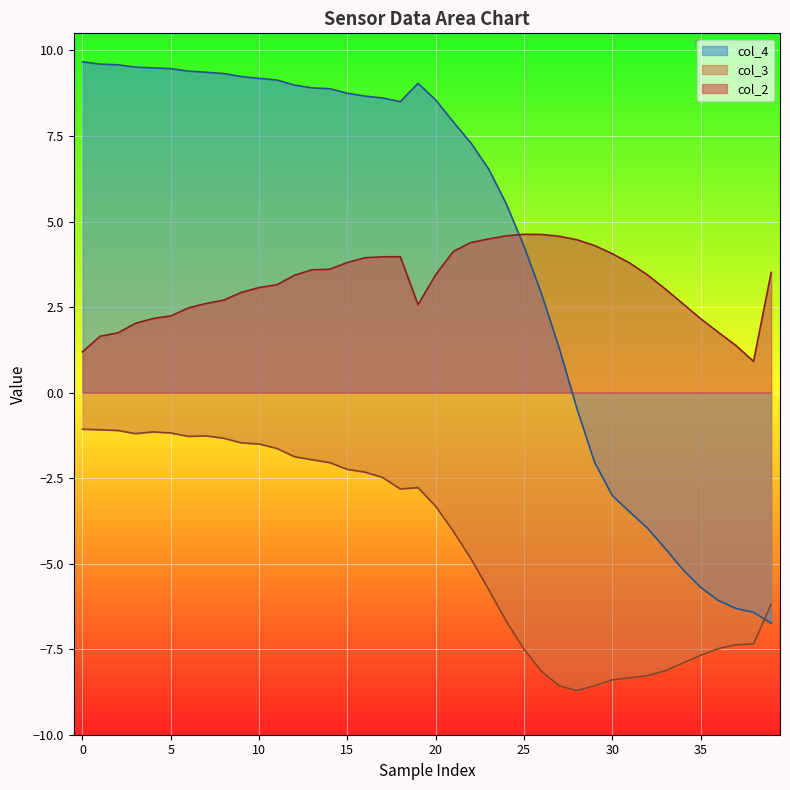

How many values in the col_2 series are below 3?

16